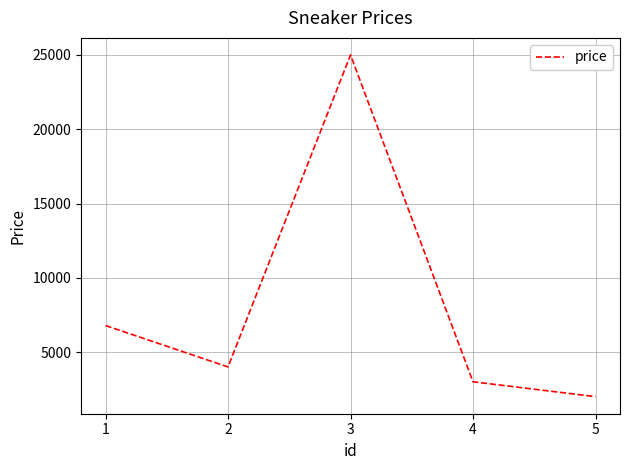

True or false: the data has more than 0 interior local peaks.

True